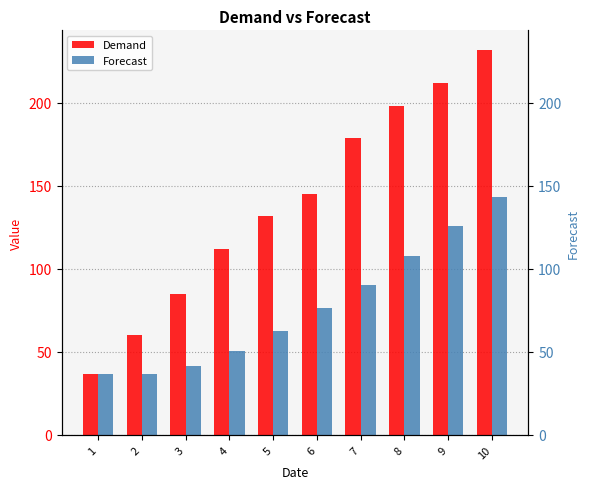

At which label does Forecast first exceed 76?

6